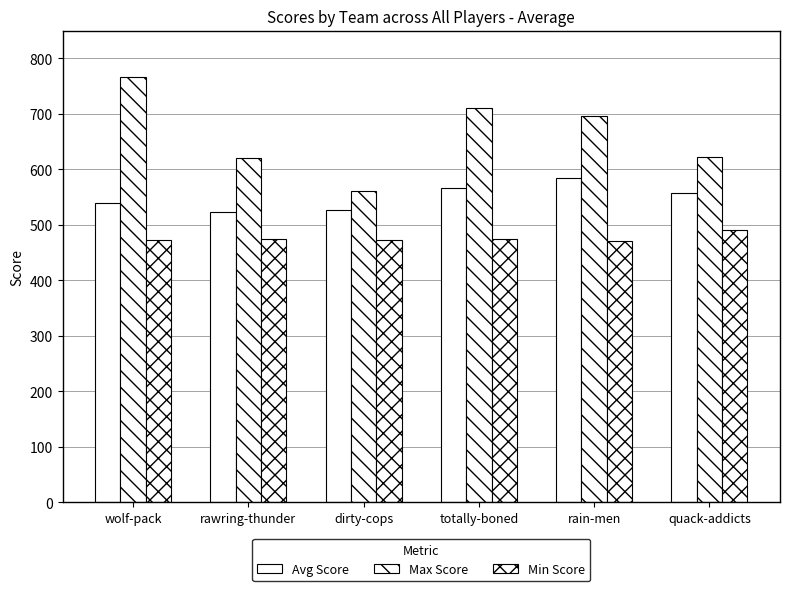

At which label does Max Score reach its minimum?

dirty-cops